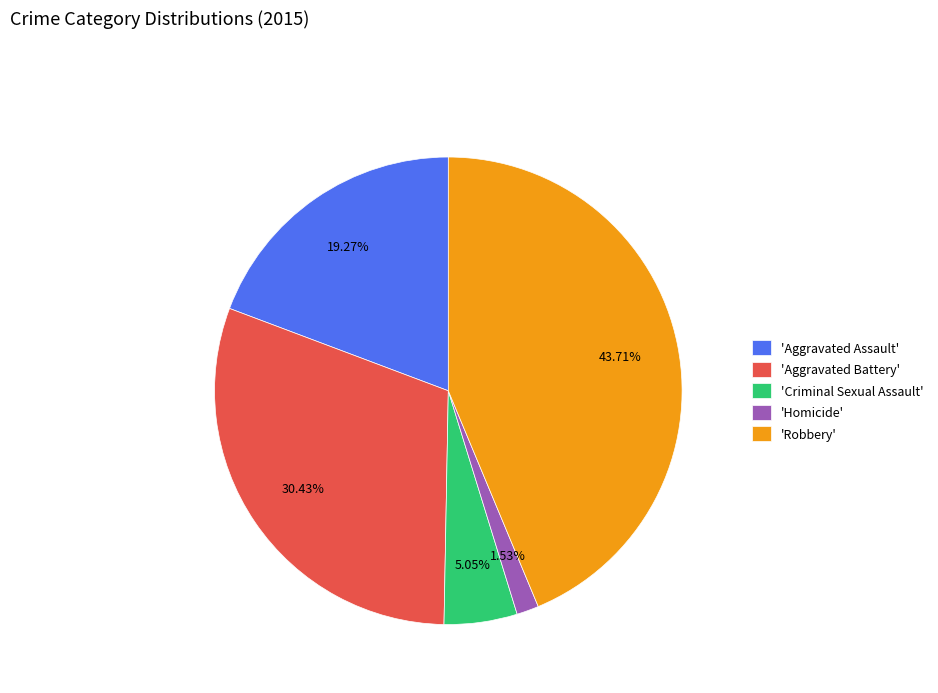

To the nearest percent, what is the average slice percentage?

20%